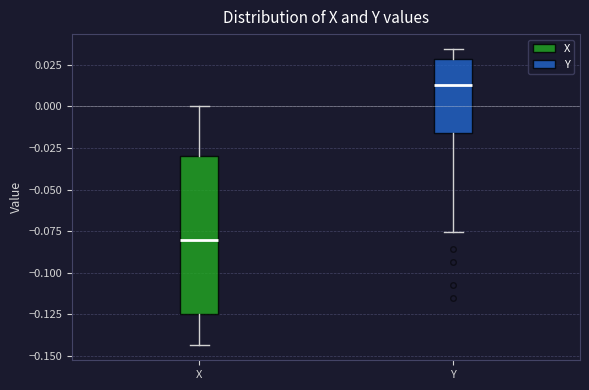

Where is the upper edge of the box for X on the y-axis? The values are not printed on the chart, so give them approximately, as read against the axis.

-0.030